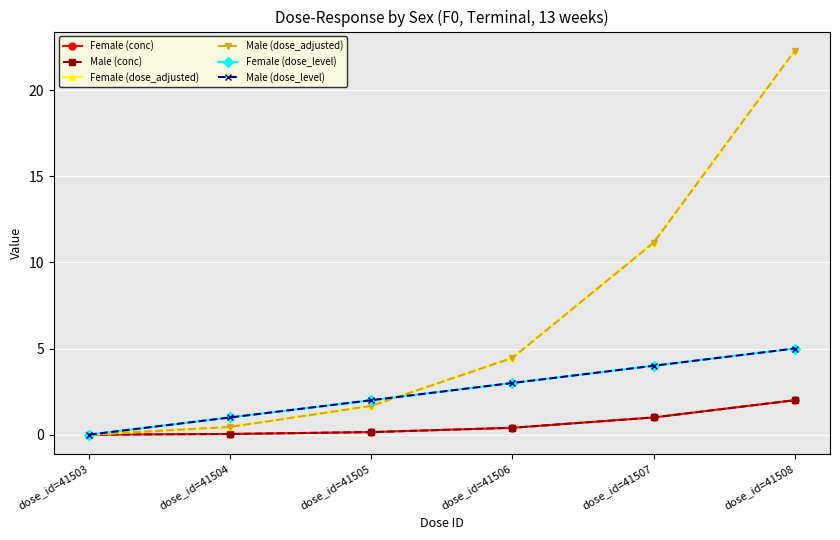

Reading right to left, list all the values displayed in this chart.

Female (conc): 2.0	1.0	0.4	0.1	0.0	0.0
Male (conc): 2.0	1.0	0.4	0.1	0.0	0.0
Female (dose_adjusted): 22.3	11.1	4.5	1.7	0.5	0.0
Male (dose_adjusted): 22.3	11.1	4.5	1.7	0.5	0.0
Female (dose_level): 5.0	4.0	3.0	2.0	1.0	0.0
Male (dose_level): 5.0	4.0	3.0	2.0	1.0	0.0